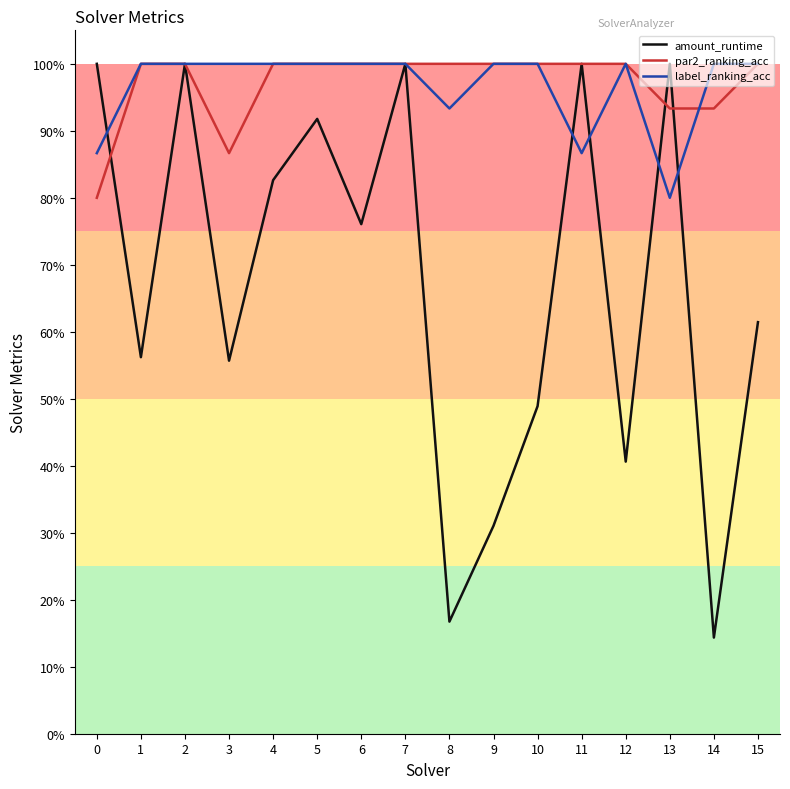

Is the value of label_ranking_acc at 1 greater than the value of par2_ranking_acc at 11?

No